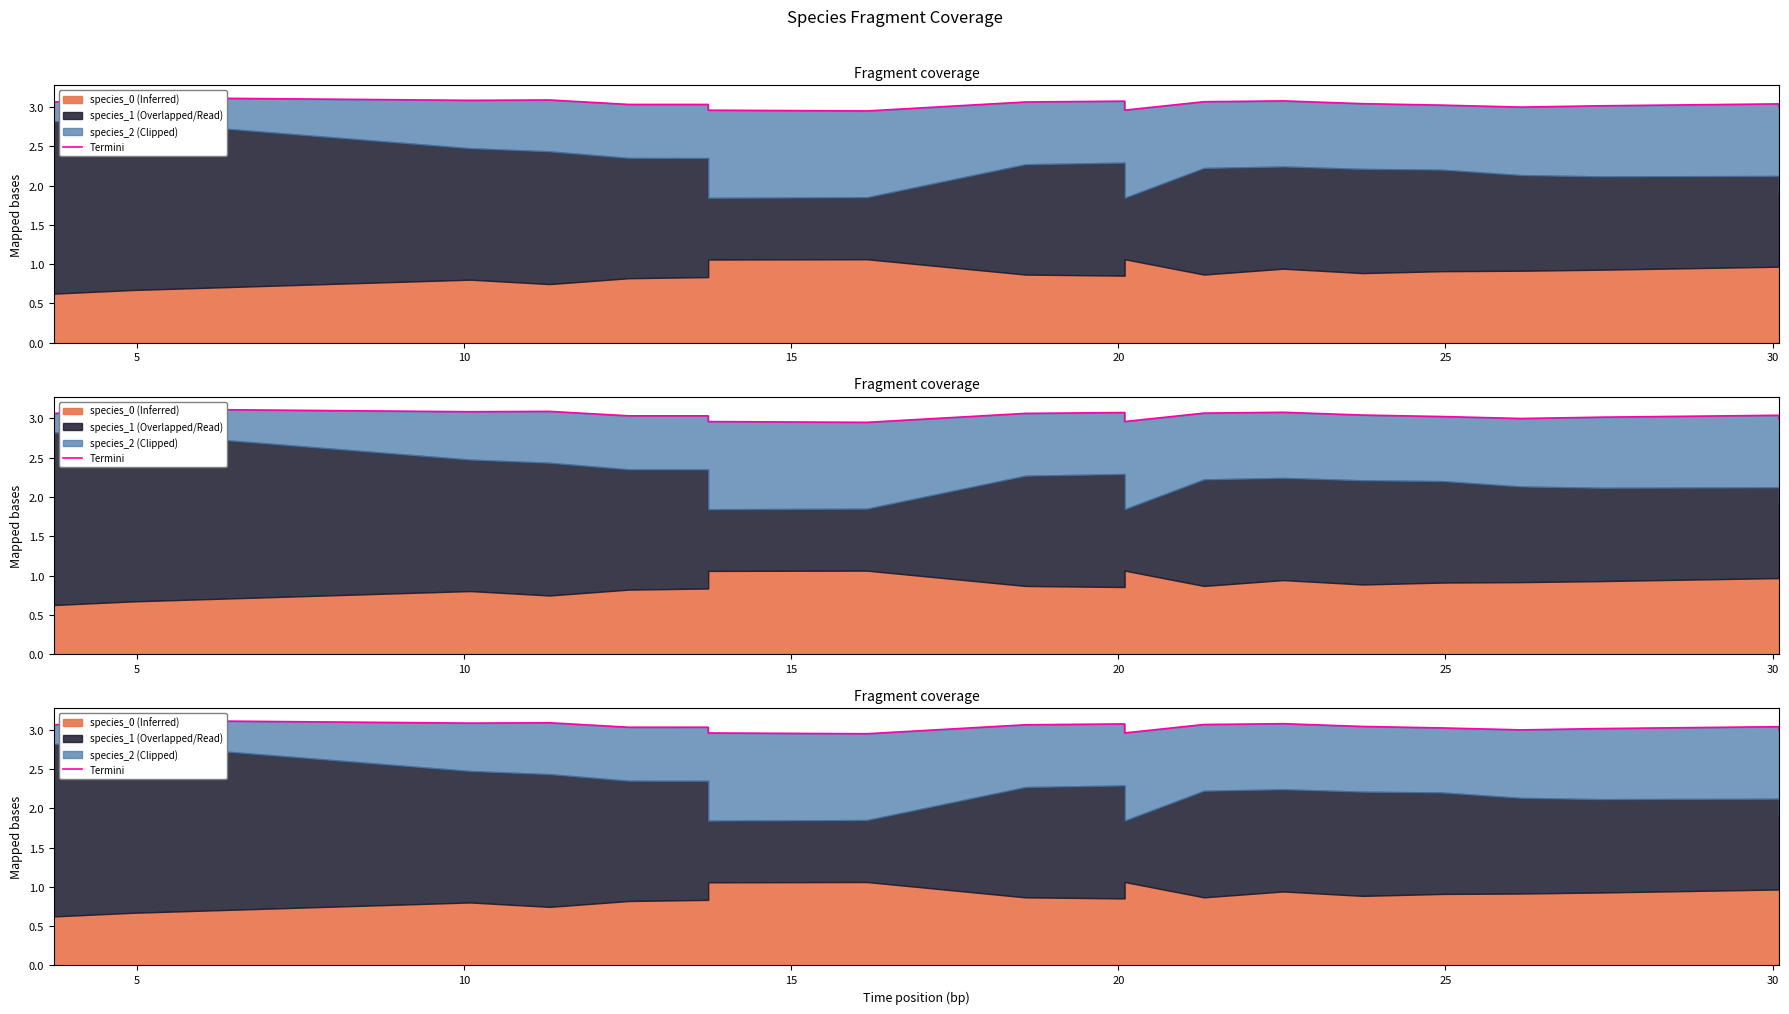

The chart shows a value of 1.5 at 15. True or false?

False